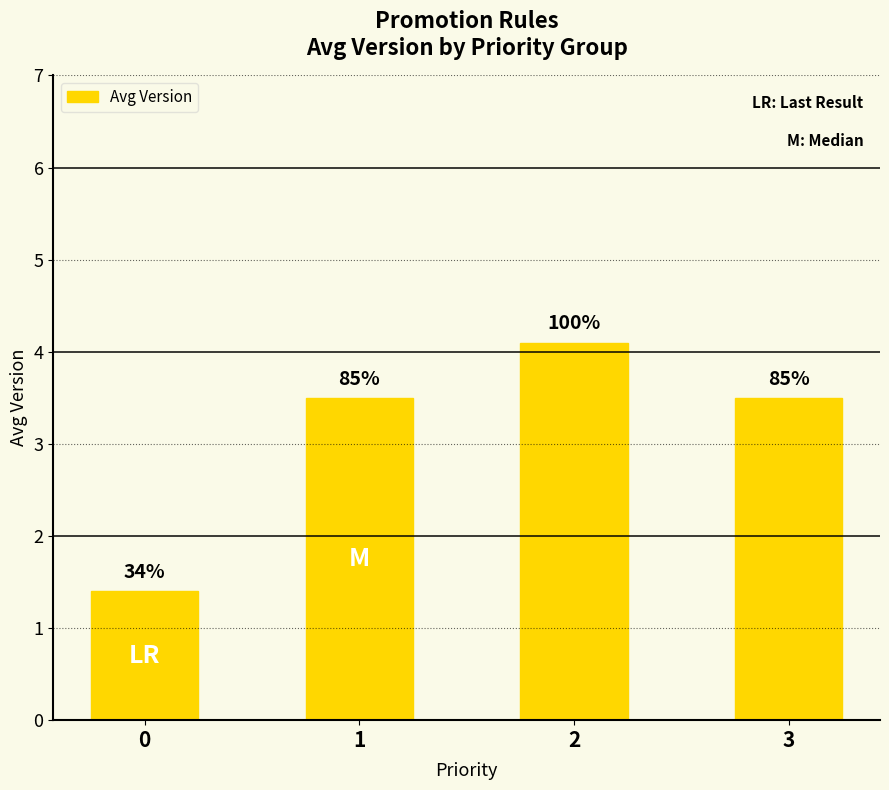

What is the approximate value at 2?

4.1